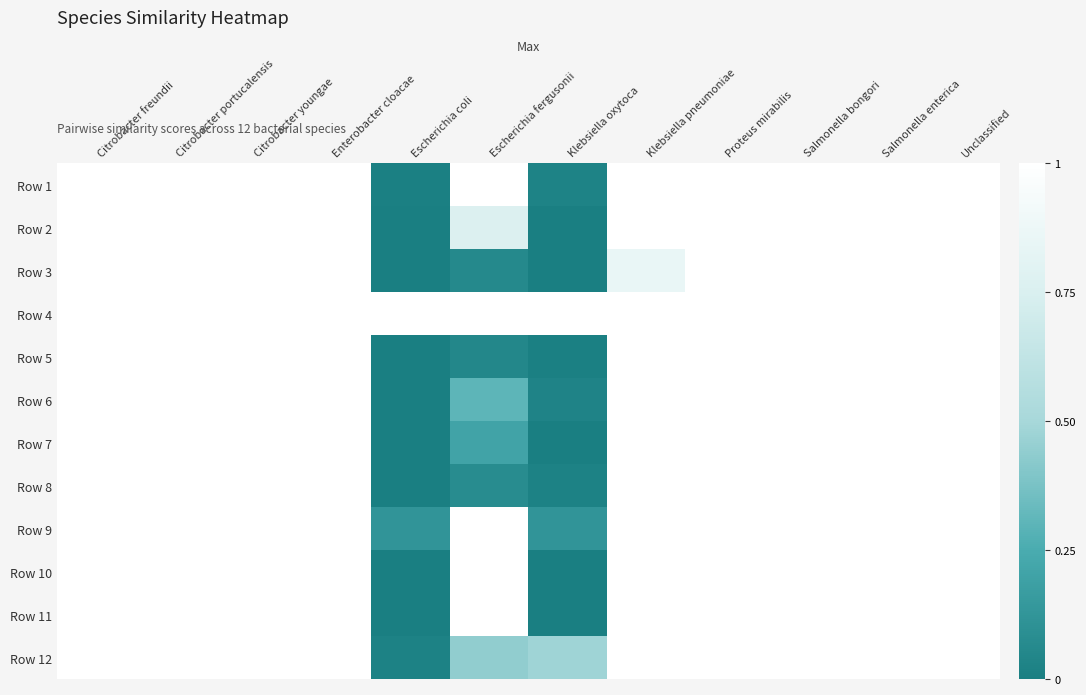

Reading right to left, list all the values displayed in this chart.

Row 1: Unclassified=1.0	Salmonella enterica=1.0	Salmonella bongori=1.0	Proteus mirabilis=1.0	Klebsiella pneumoniae=1.0	Klebsiella oxytoca=0.0	Escherichia fergusonii=1.0	Escherichia coli=0.0	Enterobacter cloacae=1.0	Citrobacter youngae=1.0	Citrobacter portucalensis=1.0	Citrobacter freundii=1.0
Row 2: Unclassified=1.0	Salmonella enterica=1.0	Salmonella bongori=1.0	Proteus mirabilis=1.0	Klebsiella pneumoniae=1.0	Klebsiella oxytoca=0.0	Escherichia fergusonii=0.8	Escherichia coli=0.0	Enterobacter cloacae=1.0	Citrobacter youngae=1.0	Citrobacter portucalensis=1.0	Citrobacter freundii=1.0
Row 3: Unclassified=1.0	Salmonella enterica=1.0	Salmonella bongori=1.0	Proteus mirabilis=1.0	Klebsiella pneumoniae=0.9	Klebsiella oxytoca=0.0	Escherichia fergusonii=0.1	Escherichia coli=0.0	Enterobacter cloacae=1.0	Citrobacter youngae=1.0	Citrobacter portucalensis=1.0	Citrobacter freundii=1.0
Row 4: Unclassified=1.0	Salmonella enterica=1.0	Salmonella bongori=1.0	Proteus mirabilis=1.0	Klebsiella pneumoniae=1.0	Klebsiella oxytoca=1.0	Escherichia fergusonii=1.0	Escherichia coli=1.0	Enterobacter cloacae=1.0	Citrobacter youngae=1.0	Citrobacter portucalensis=1.0	Citrobacter freundii=1.0
Row 5: Unclassified=1.0	Salmonella enterica=1.0	Salmonella bongori=1.0	Proteus mirabilis=1.0	Klebsiella pneumoniae=1.0	Klebsiella oxytoca=0.0	Escherichia fergusonii=0.0	Escherichia coli=0.0	Enterobacter cloacae=1.0	Citrobacter youngae=1.0	Citrobacter portucalensis=1.0	Citrobacter freundii=1.0
Row 6: Unclassified=1.0	Salmonella enterica=1.0	Salmonella bongori=1.0	Proteus mirabilis=1.0	Klebsiella pneumoniae=1.0	Klebsiella oxytoca=0.0	Escherichia fergusonii=0.3	Escherichia coli=0.0	Enterobacter cloacae=1.0	Citrobacter youngae=1.0	Citrobacter portucalensis=1.0	Citrobacter freundii=1.0
Row 7: Unclassified=1.0	Salmonella enterica=1.0	Salmonella bongori=1.0	Proteus mirabilis=1.0	Klebsiella pneumoniae=1.0	Klebsiella oxytoca=0.0	Escherichia fergusonii=0.2	Escherichia coli=0.0	Enterobacter cloacae=1.0	Citrobacter youngae=1.0	Citrobacter portucalensis=1.0	Citrobacter freundii=1.0
Row 8: Unclassified=1.0	Salmonella enterica=1.0	Salmonella bongori=1.0	Proteus mirabilis=1.0	Klebsiella pneumoniae=1.0	Klebsiella oxytoca=0.0	Escherichia fergusonii=0.1	Escherichia coli=0.0	Enterobacter cloacae=1.0	Citrobacter youngae=1.0	Citrobacter portucalensis=1.0	Citrobacter freundii=1.0
Row 9: Unclassified=1.0	Salmonella enterica=1.0	Salmonella bongori=1.0	Proteus mirabilis=1.0	Klebsiella pneumoniae=1.0	Klebsiella oxytoca=0.1	Escherichia fergusonii=1.0	Escherichia coli=0.1	Enterobacter cloacae=1.0	Citrobacter youngae=1.0	Citrobacter portucalensis=1.0	Citrobacter freundii=1.0
Row 10: Unclassified=1.0	Salmonella enterica=1.0	Salmonella bongori=1.0	Proteus mirabilis=1.0	Klebsiella pneumoniae=1.0	Klebsiella oxytoca=0.0	Escherichia fergusonii=1.0	Escherichia coli=0.0	Enterobacter cloacae=1.0	Citrobacter youngae=1.0	Citrobacter portucalensis=1.0	Citrobacter freundii=1.0
Row 11: Unclassified=1.0	Salmonella enterica=1.0	Salmonella bongori=1.0	Proteus mirabilis=1.0	Klebsiella pneumoniae=1.0	Klebsiella oxytoca=0.0	Escherichia fergusonii=1.0	Escherichia coli=0.0	Enterobacter cloacae=1.0	Citrobacter youngae=1.0	Citrobacter portucalensis=1.0	Citrobacter freundii=1.0
Row 12: Unclassified=1.0	Salmonella enterica=1.0	Salmonella bongori=1.0	Proteus mirabilis=1.0	Klebsiella pneumoniae=1.0	Klebsiella oxytoca=0.5	Escherichia fergusonii=0.4	Escherichia coli=0.0	Enterobacter cloacae=1.0	Citrobacter youngae=1.0	Citrobacter portucalensis=1.0	Citrobacter freundii=1.0